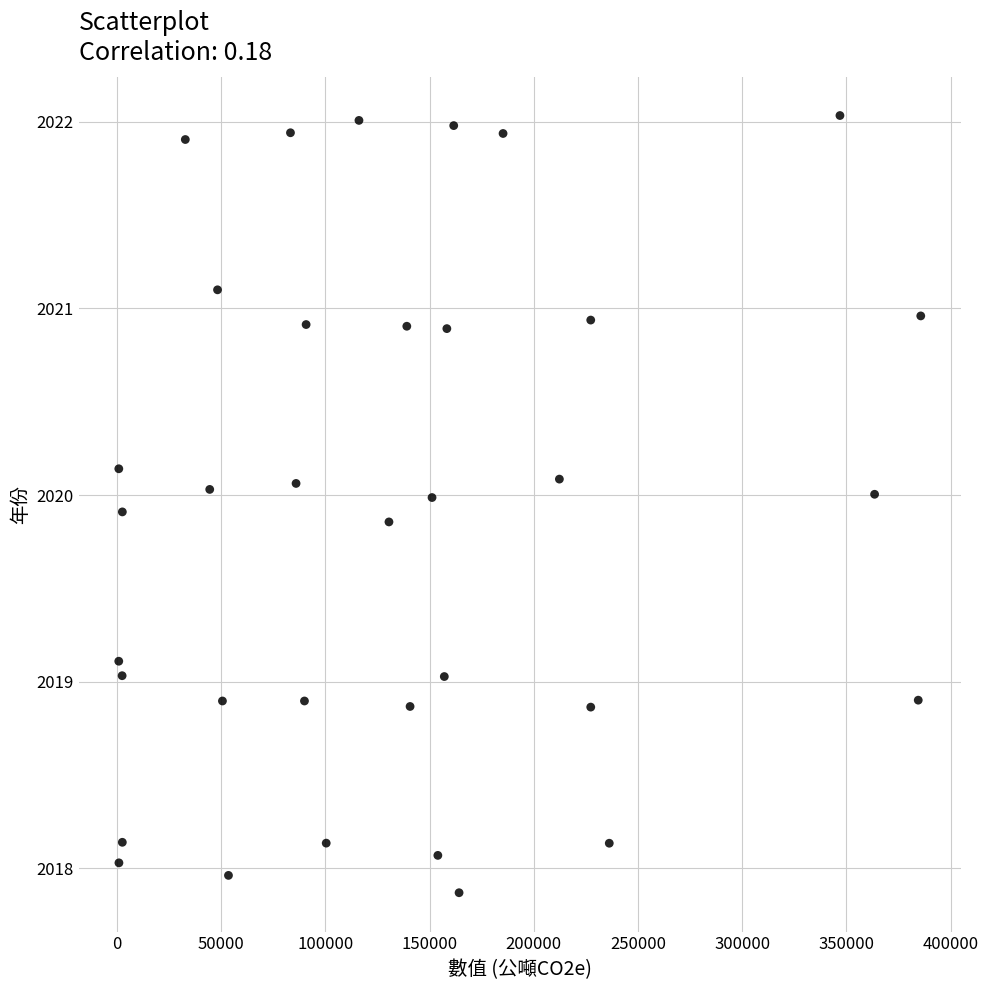

What is the range of Y values (max minus min)?

4.2